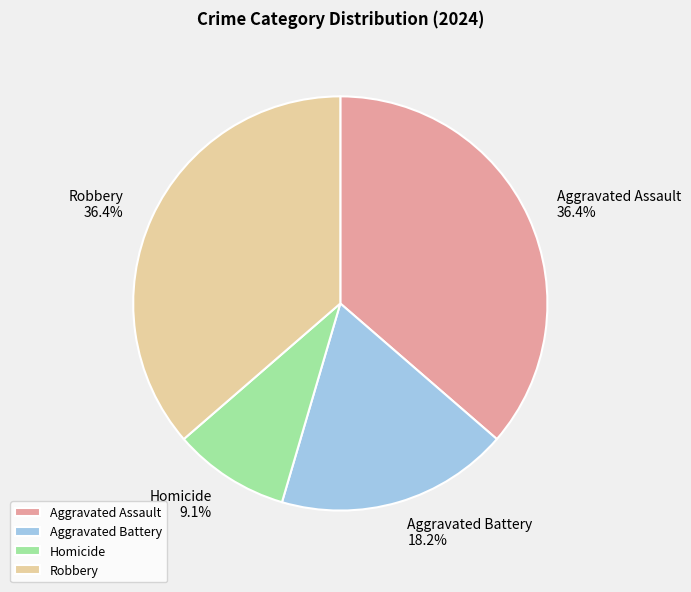

To the nearest percent, what is the average slice percentage?

25%